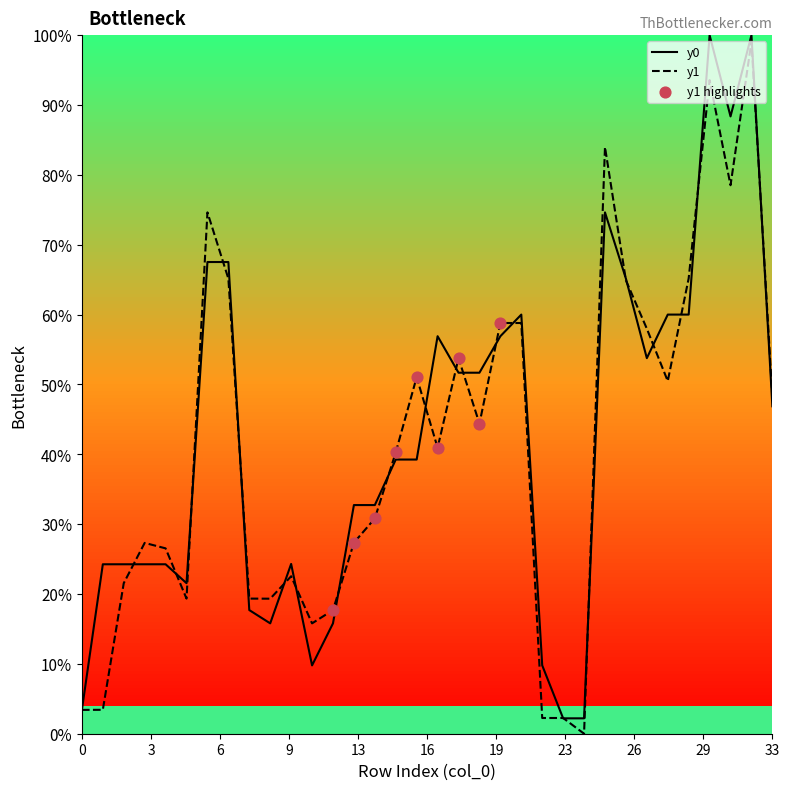

Which series has the largest total across all categories?

y0